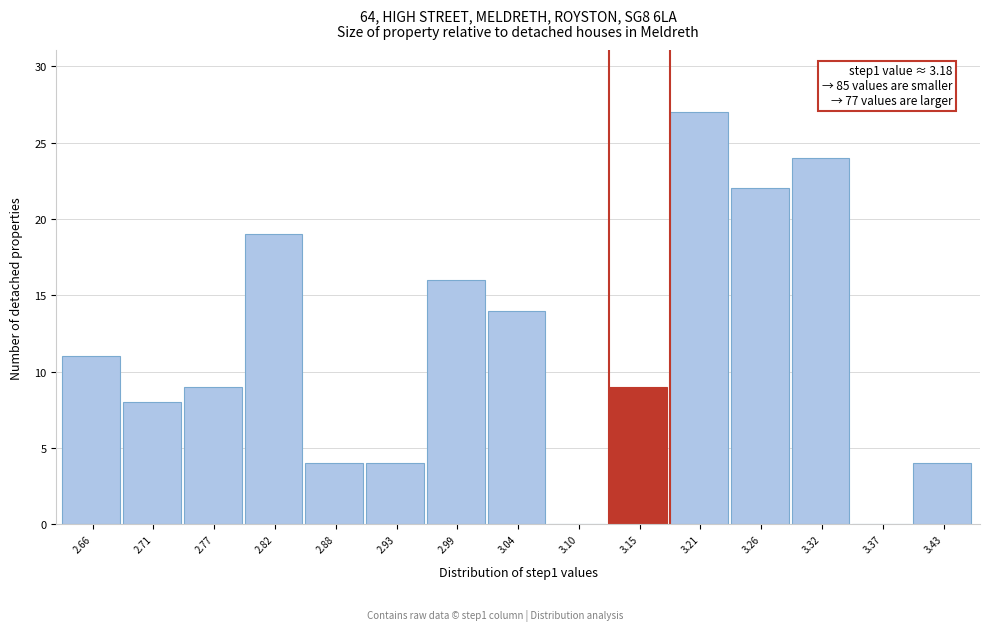

Which range on the x-axis has the tallest bar?

3.18 to 3.24